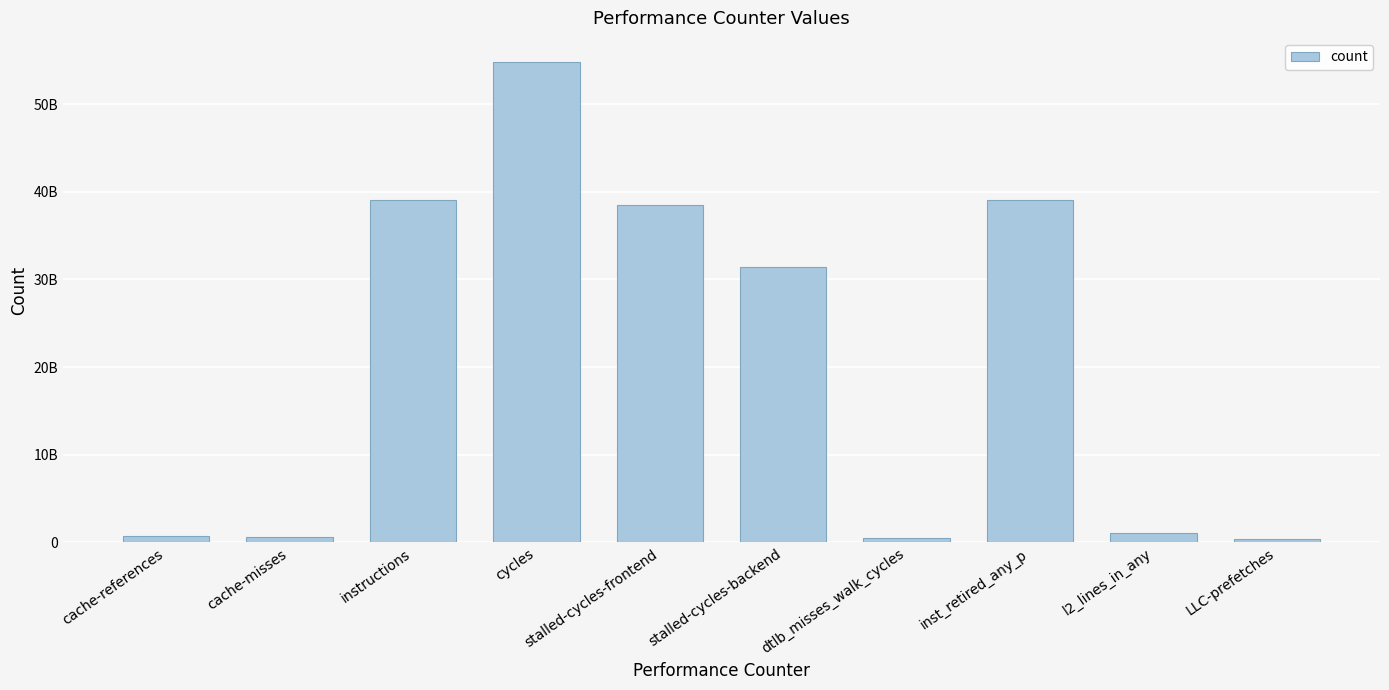

Which has a higher value, cache-misses or stalled-cycles-frontend?

stalled-cycles-frontend